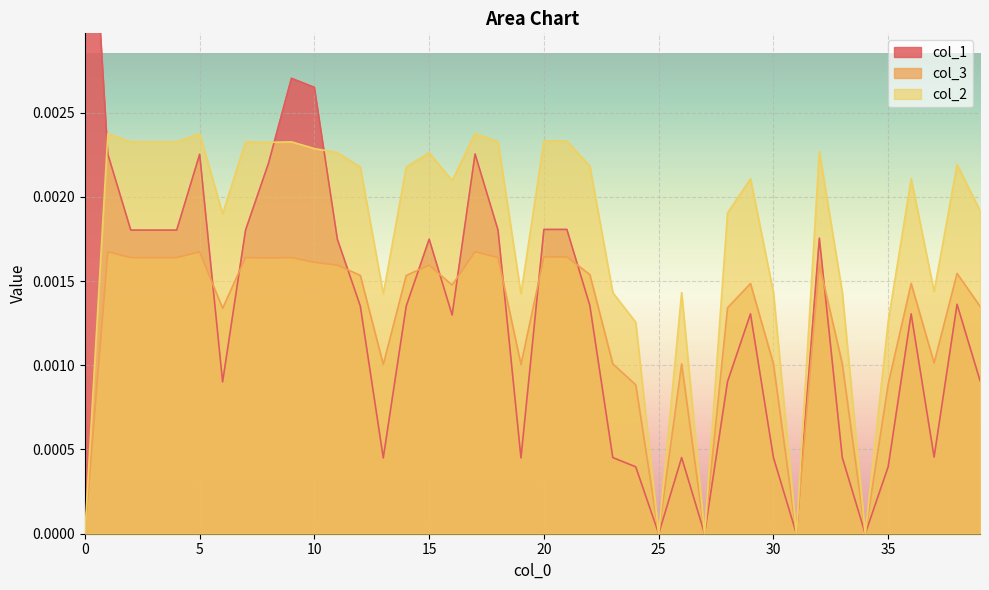

Is it true that col_2 equals 0.0 at 27?

True